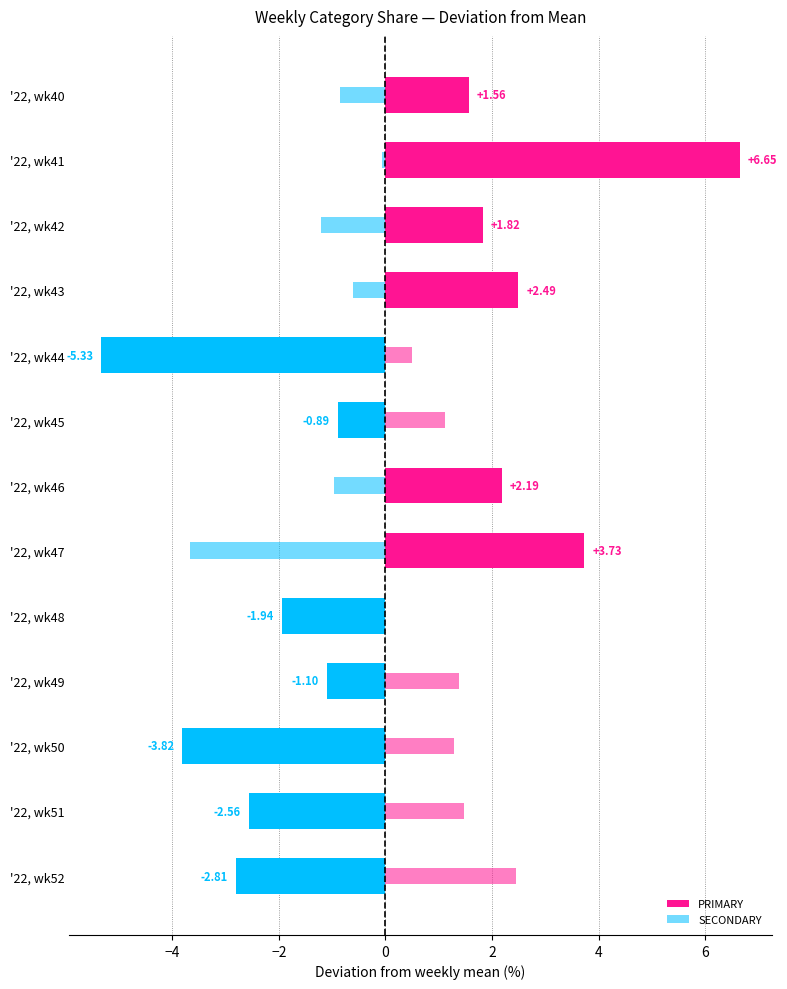

Which series has the widest spread of values?

PRIMARY